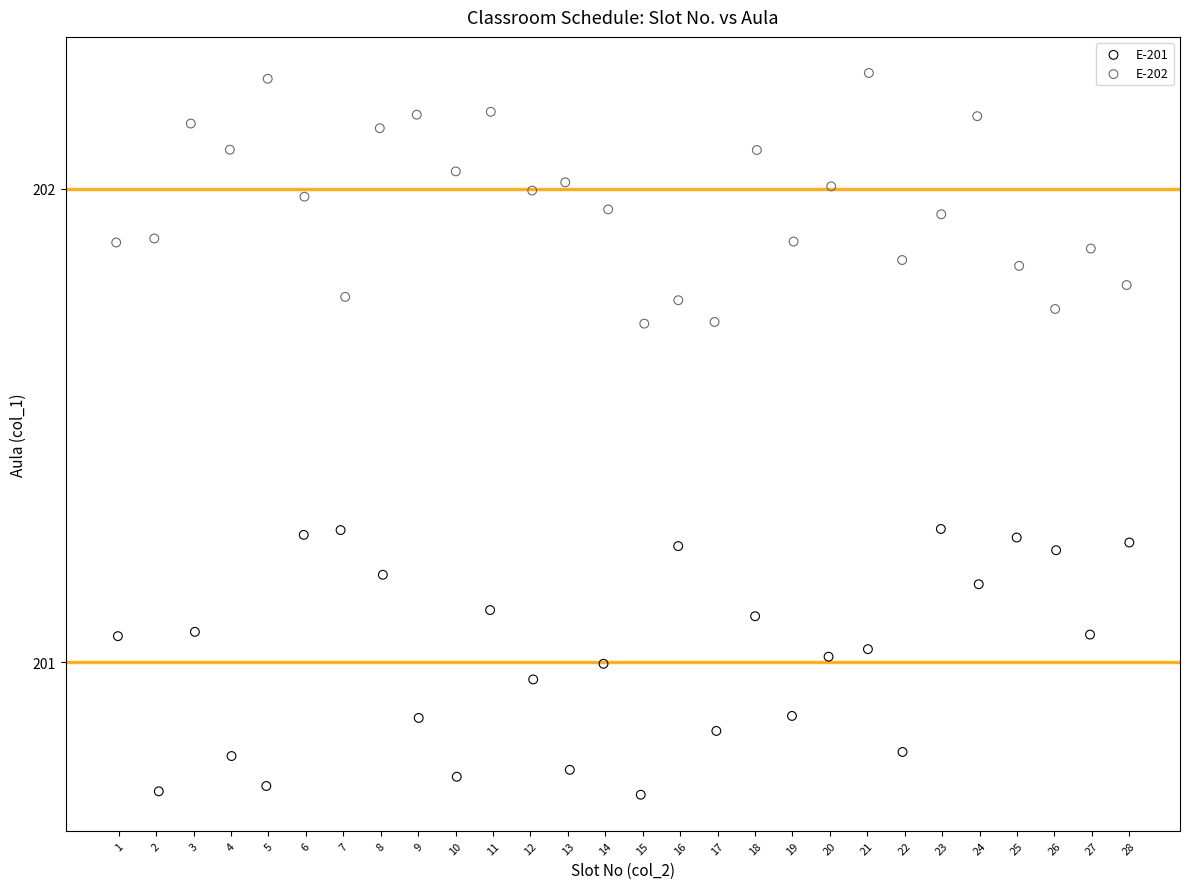

Which series contains the lowest Y value?

E-201